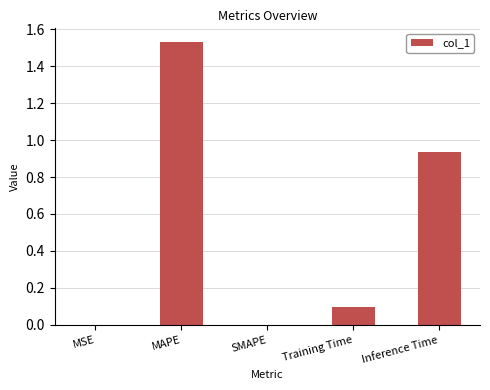

At which category does the chart reach its peak across all series?

MAPE